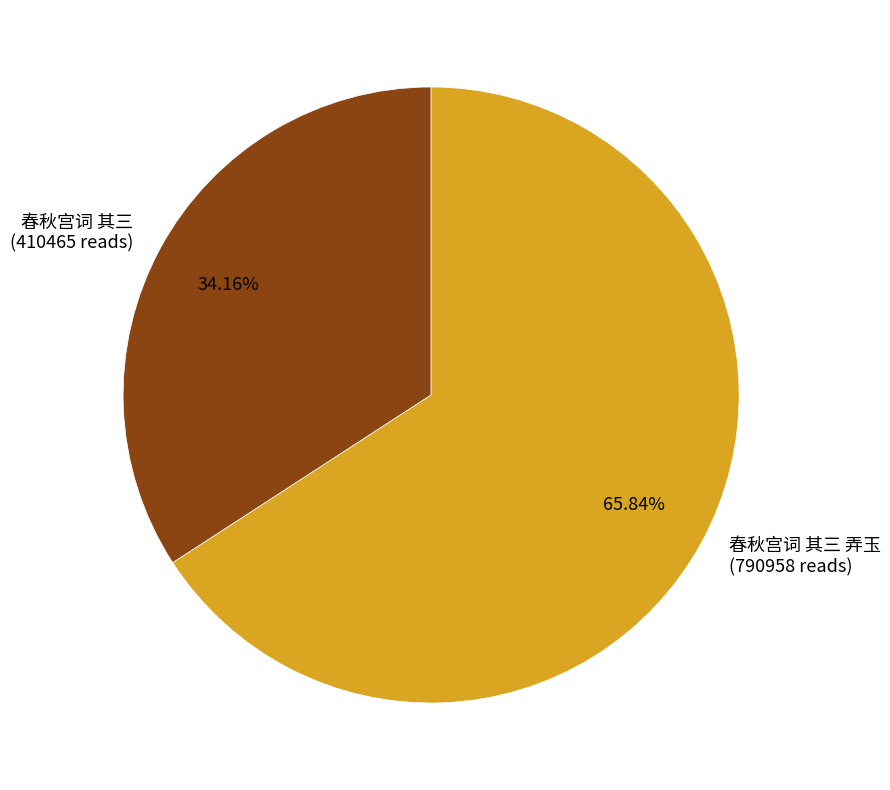

Count the number of slices in the pie.

2